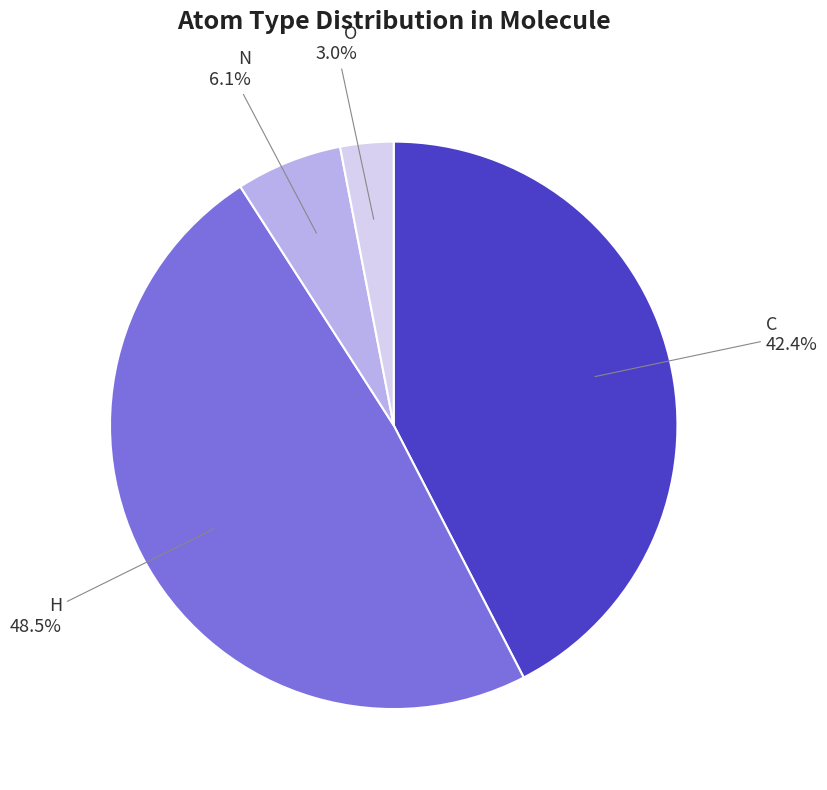

Which slice is the largest?

H